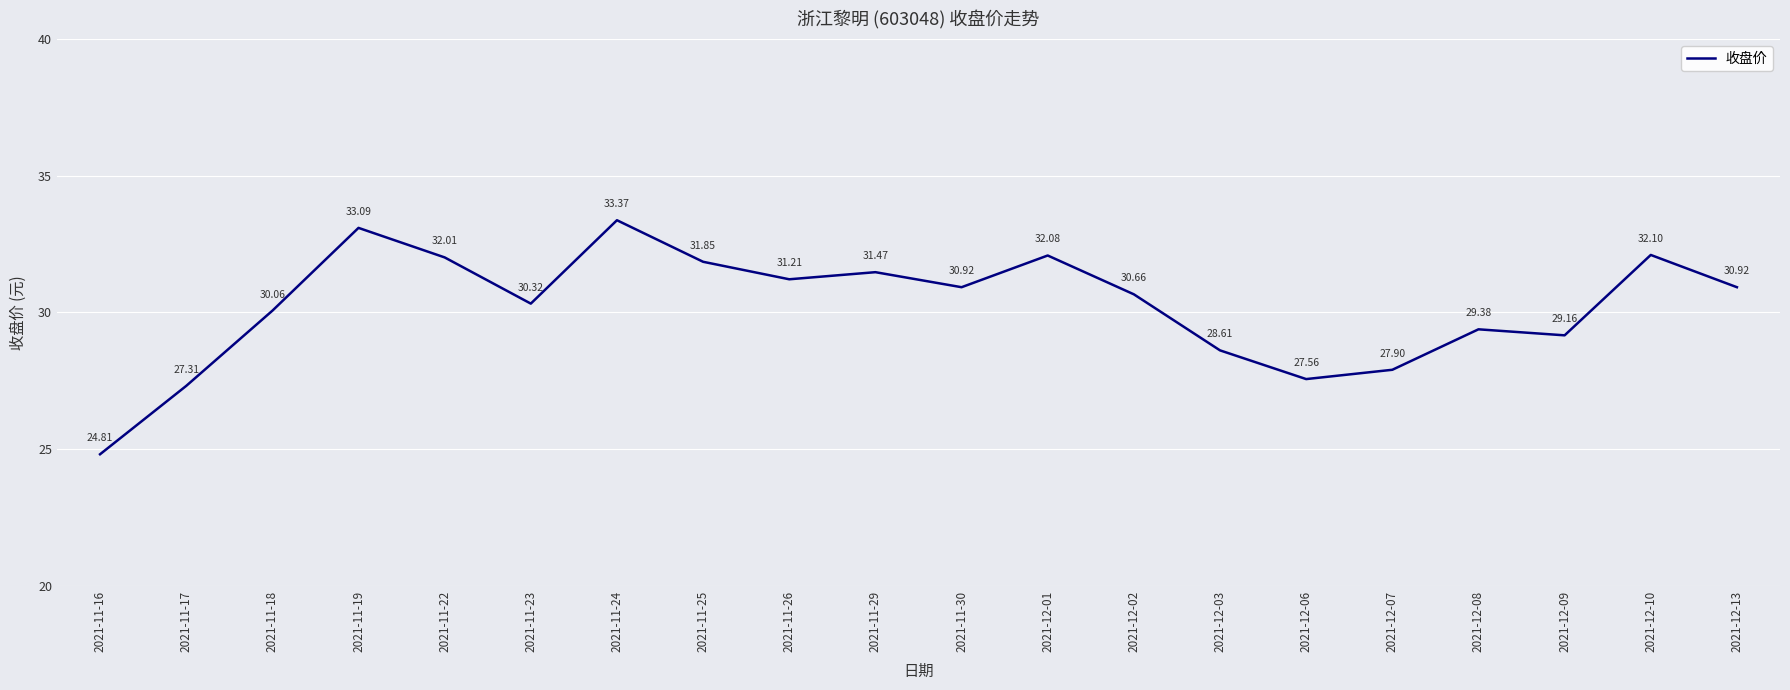

What is the change in value from 2021-11-23 to 2021-12-10?

+1.8